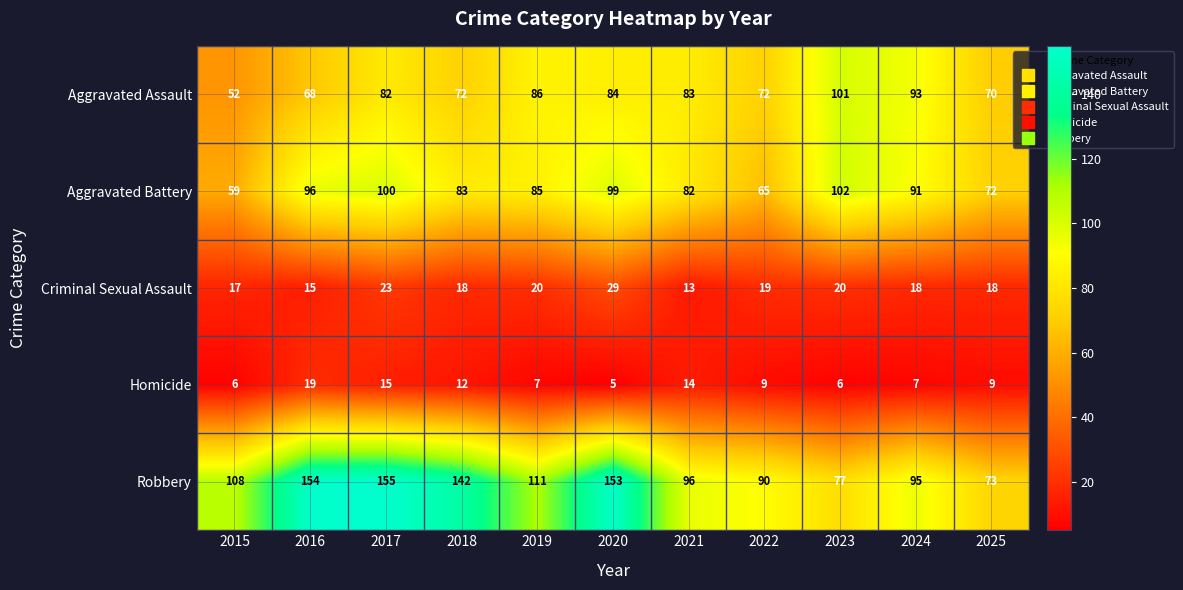

What is the difference between the second highest and second lowest values in the Aggravated Assault series?

25